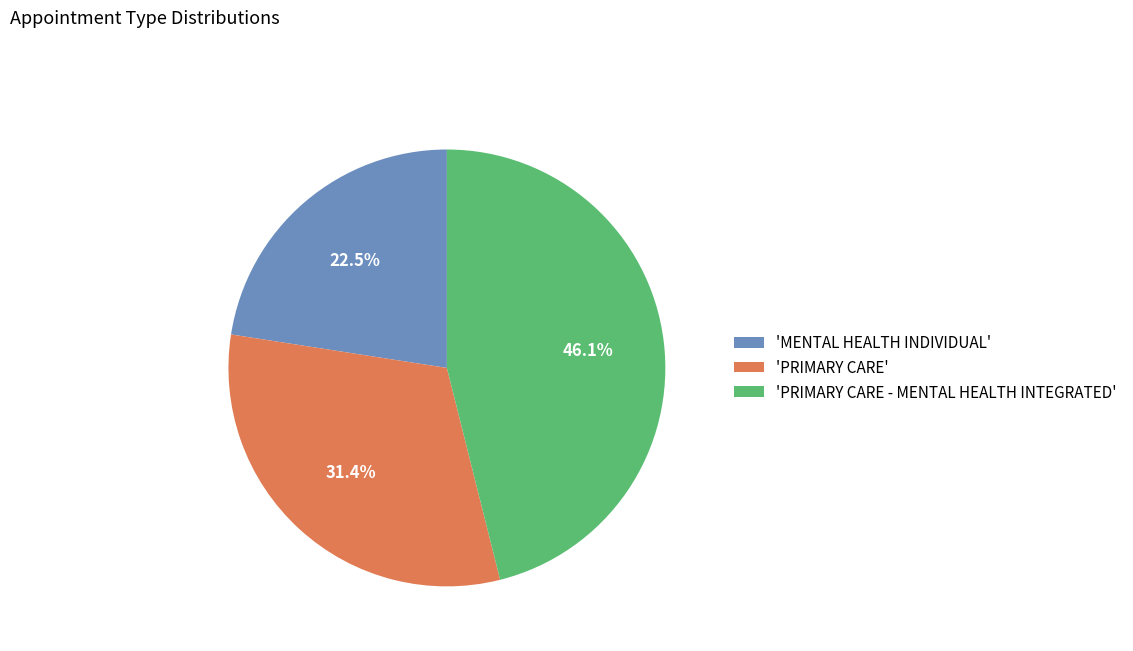

Does 'PRIMARY CARE' represent more than half of the total?

No